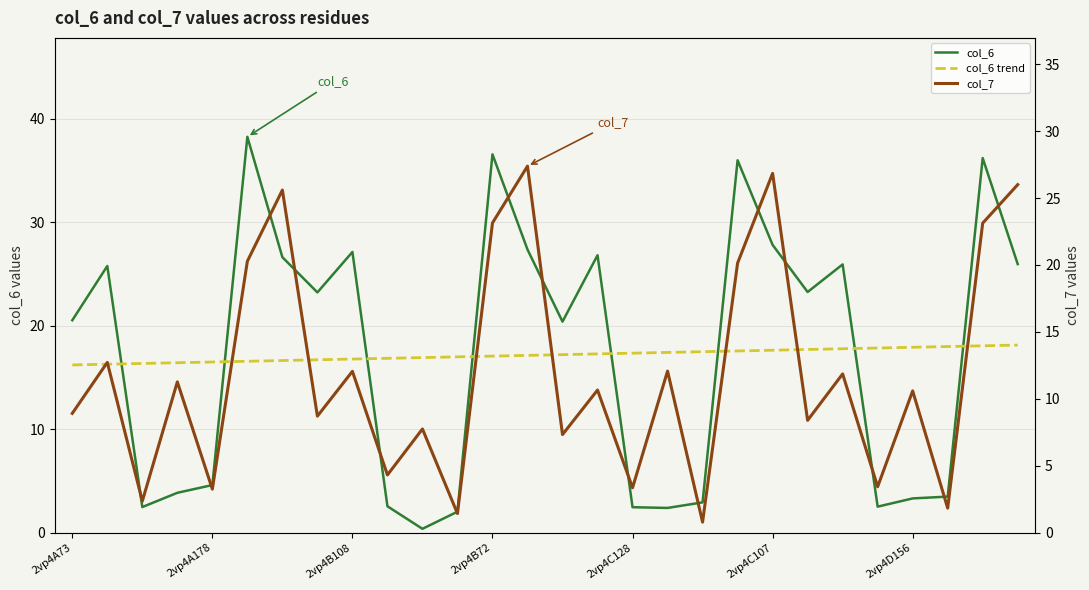

Count the number of categories in the chart.

28